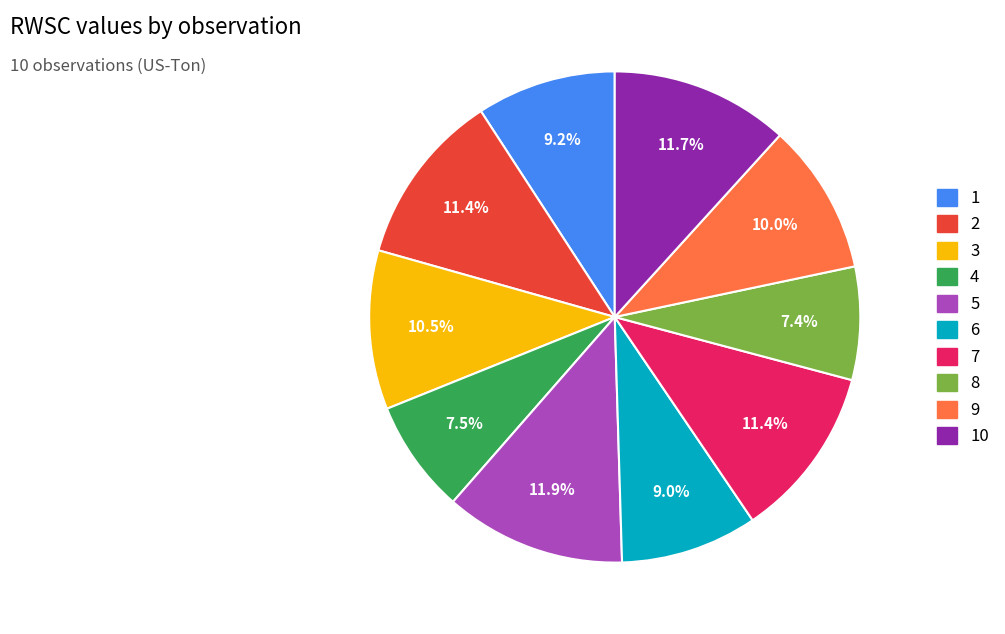

What percentage is the 6 slice, to the nearest percent?

9%